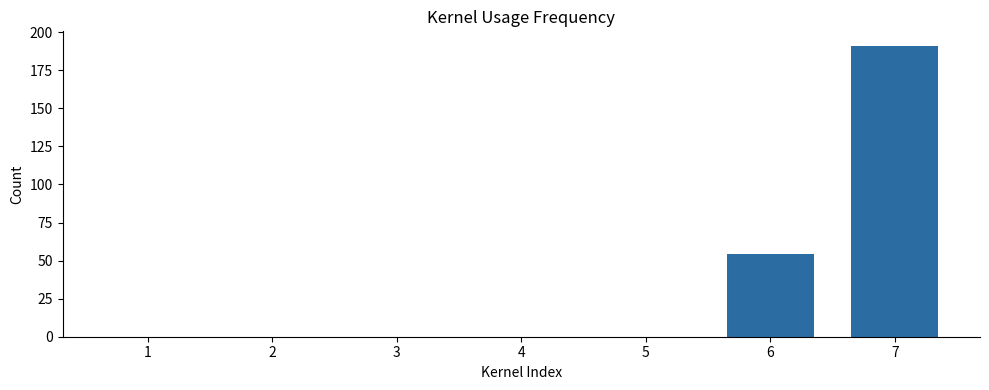

Are the bars grouped side by side (vs. stacked)?

No